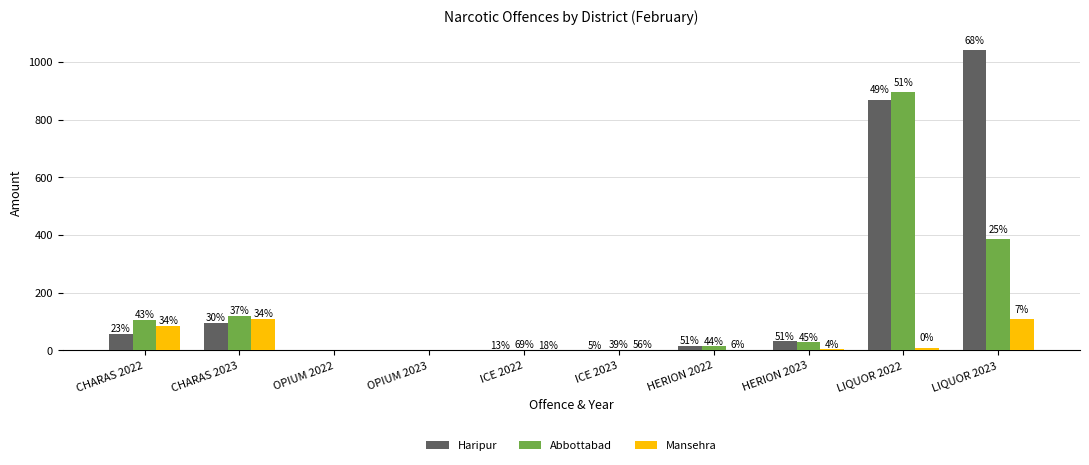

Rank the categories by Abbottabad value from highest to lowest.

LIQUOR 2022, LIQUOR 2023, CHARAS 2023, CHARAS 2022, HERION 2023, HERION 2022, ICE 2023, ICE 2022, OPIUM 2022, OPIUM 2023